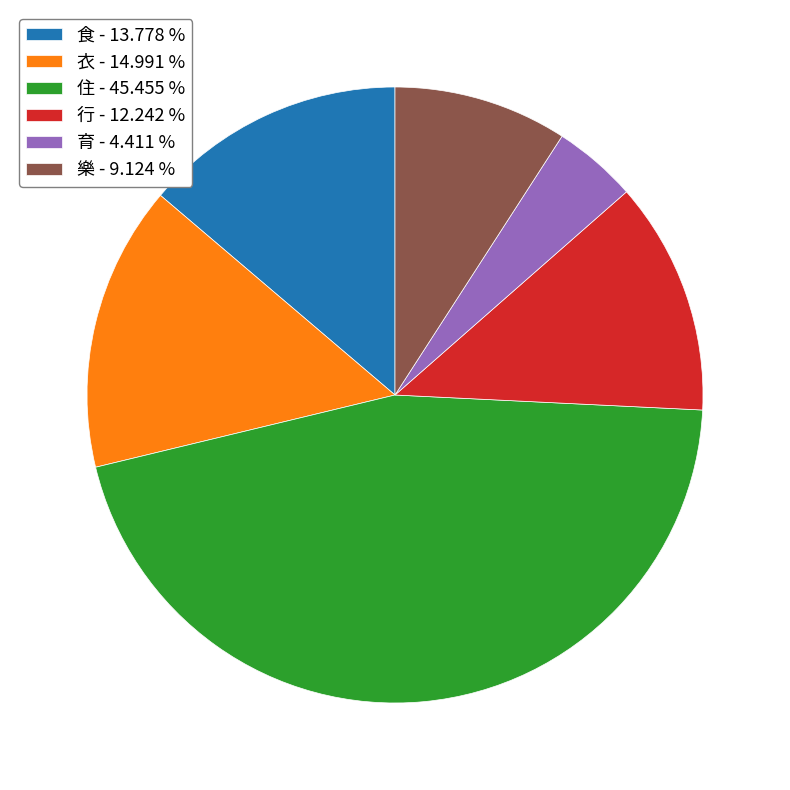

Is the sum of 住 and 衣 greater than half?

Yes